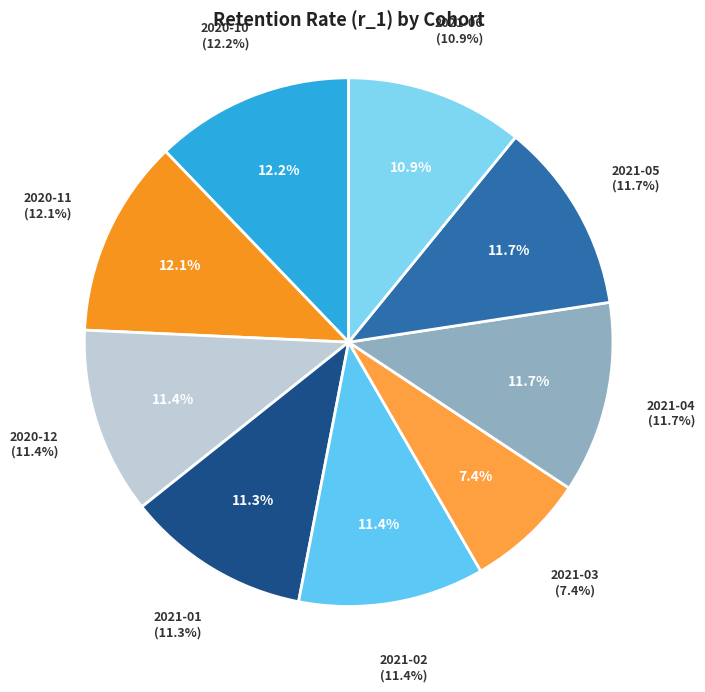

What is the total percentage of 2021-04 and 2021-05?

23.4%